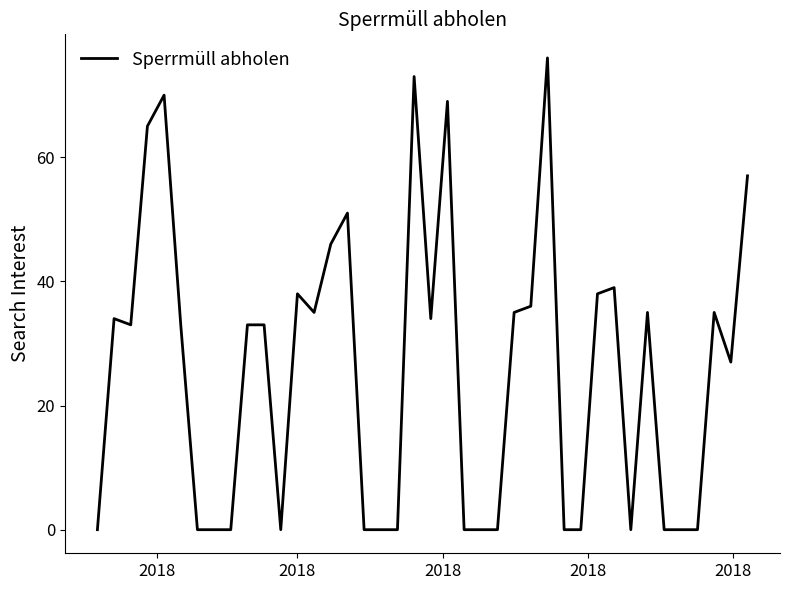

What is the sum of all values?

1025